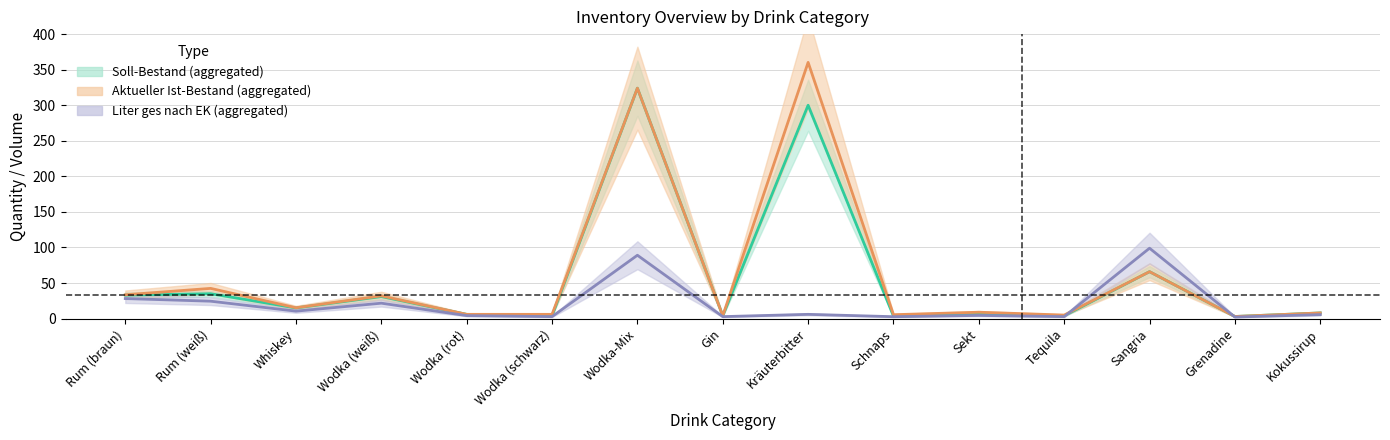

What is the highest value of the Liter ges nach EK (aggregated) series?

99.0